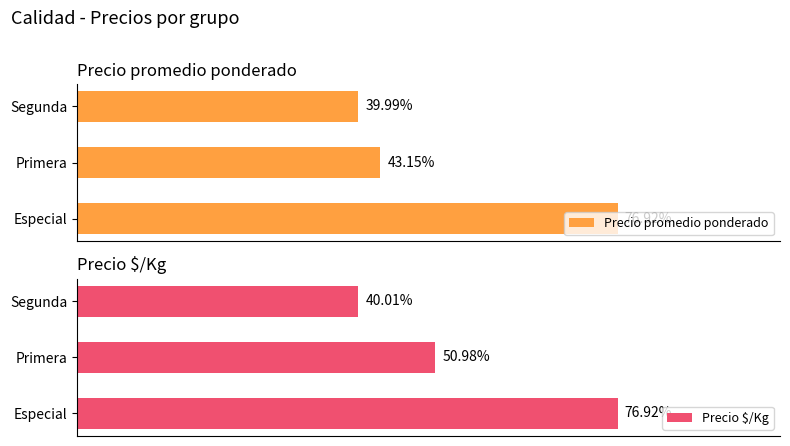

What are all the series names shown in the legend?

Precio promedio ponderado, Precio $/Kg